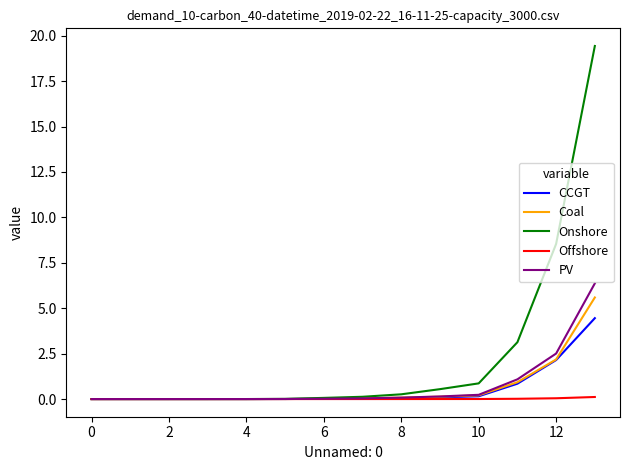

What is the maximum value shown in the chart?

19.4